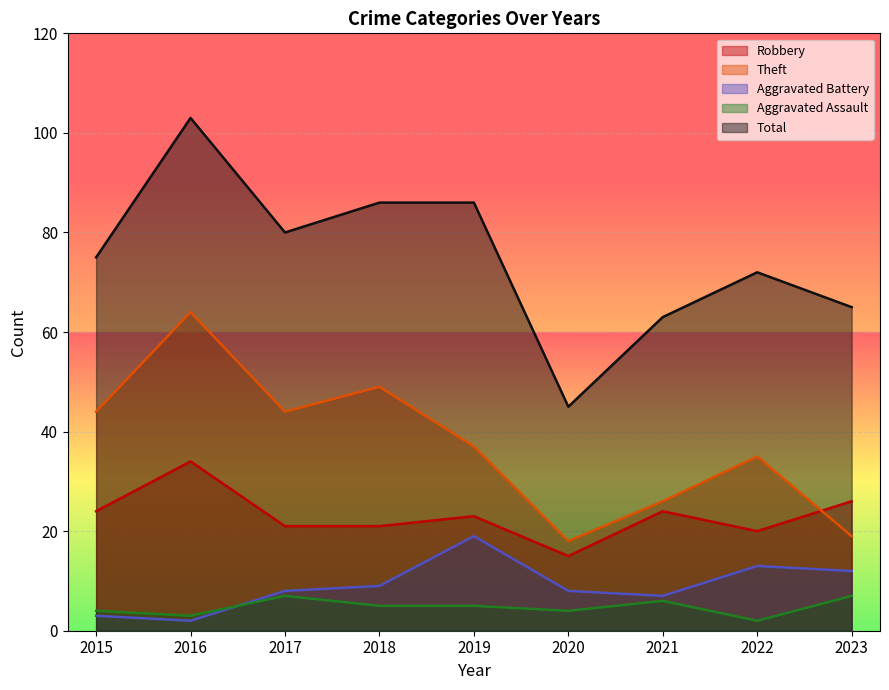

Which series has the largest range (max minus min)?

Total